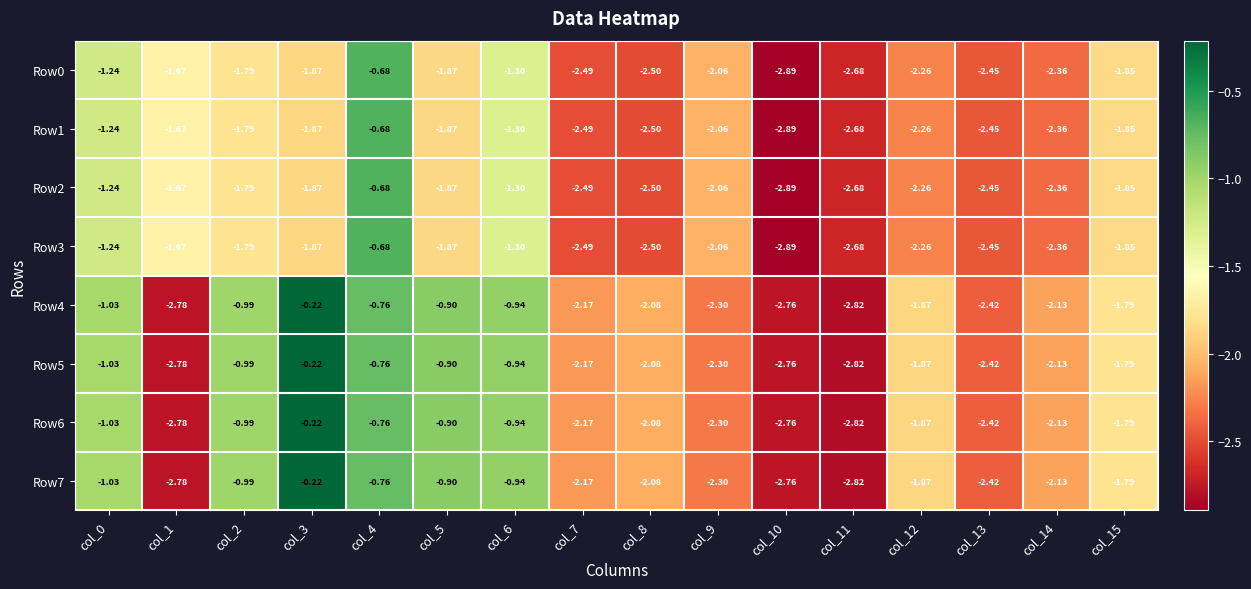

Is the value of Row7 at col_8 greater than the value of Row5 at col_7?

Yes